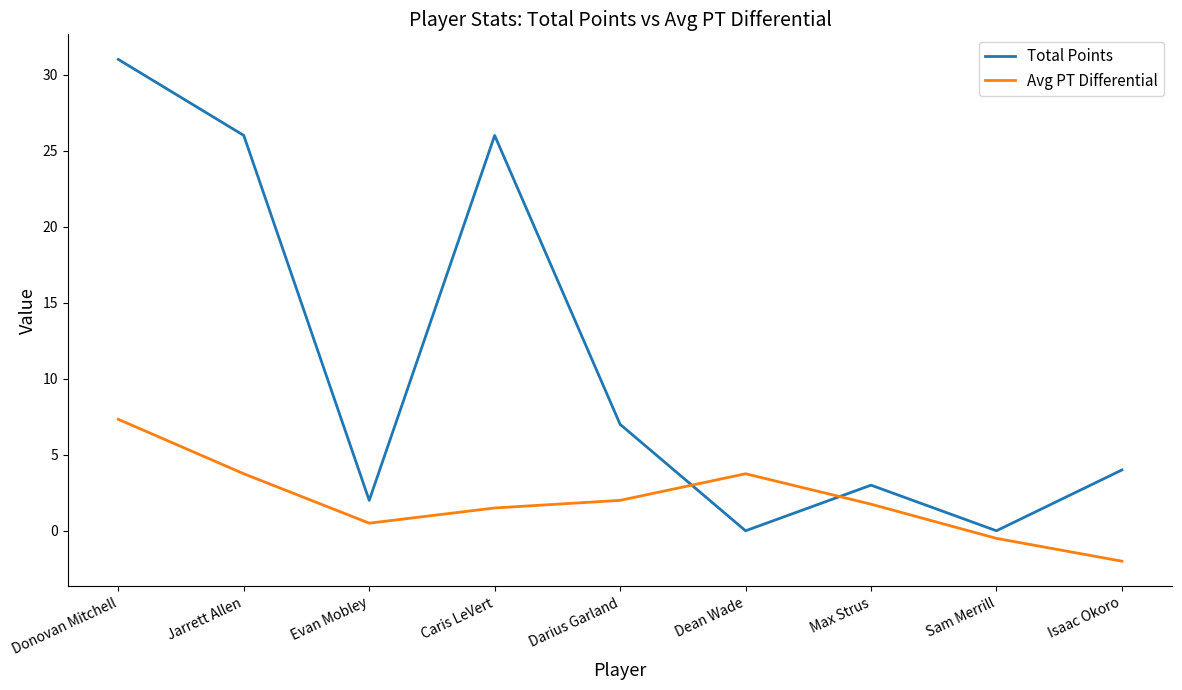

What is the difference between the maximum and minimum values in the Total Points series?

31.0